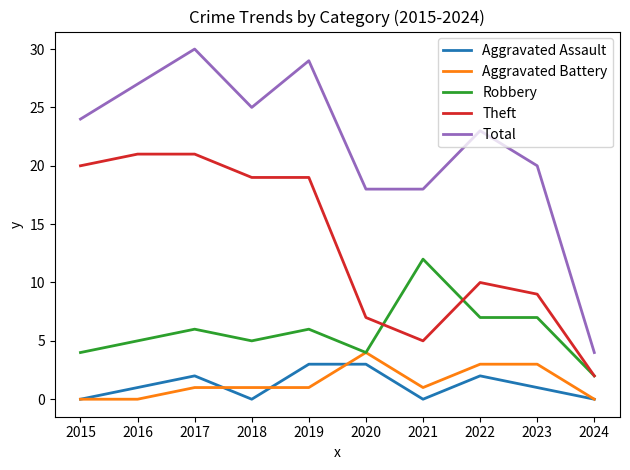

True or false: Aggravated Assault and Theft cross at least once.

False